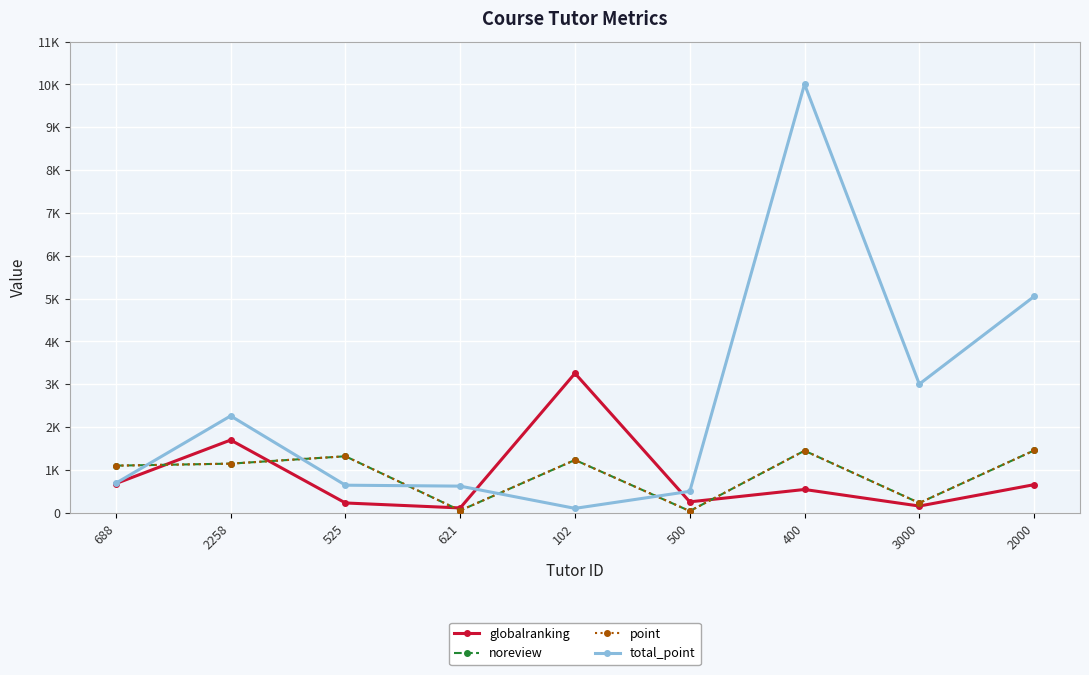

What is the label of the 3rd point from the right?

400